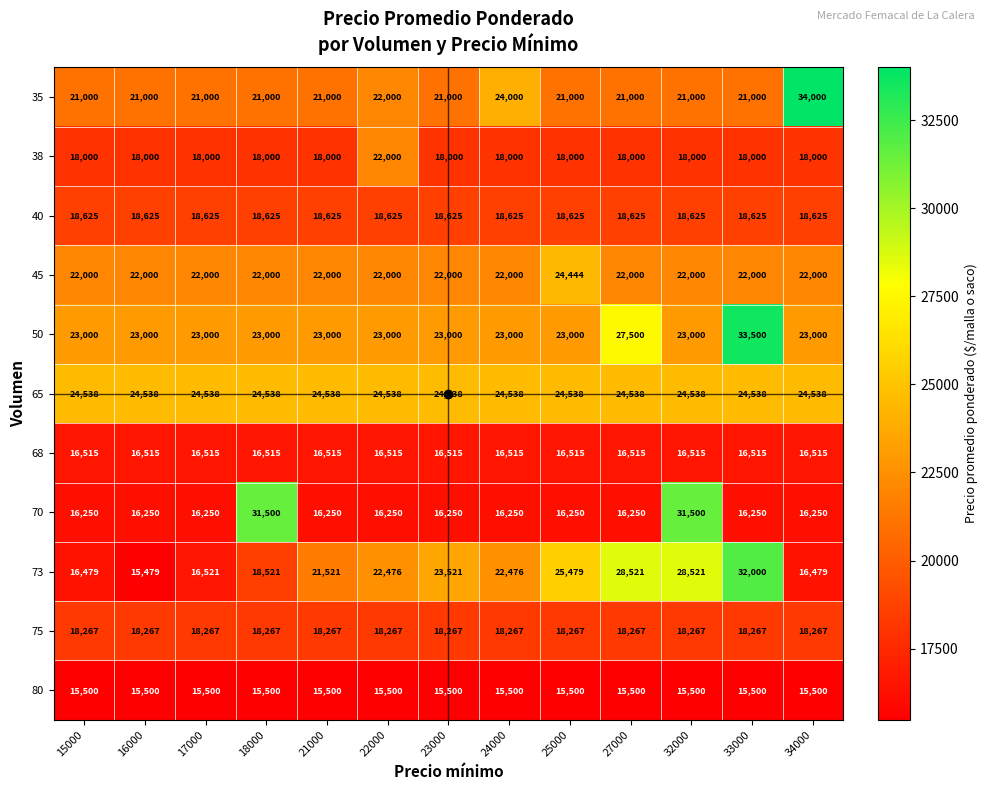

What is the spread (max minus min) of values at 21000?

9038